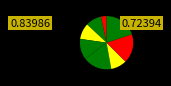

Is there any slice that represents more than half of the pie?

No